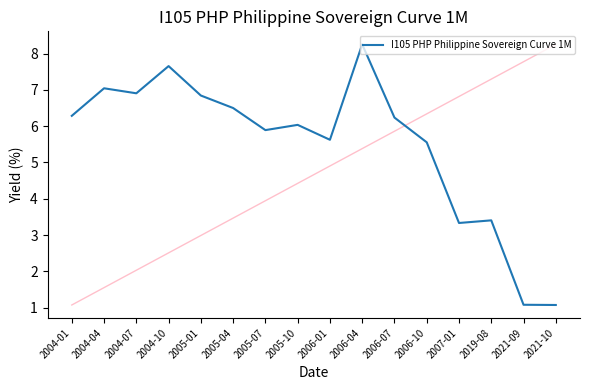

What position from the right is 2019-08?

3